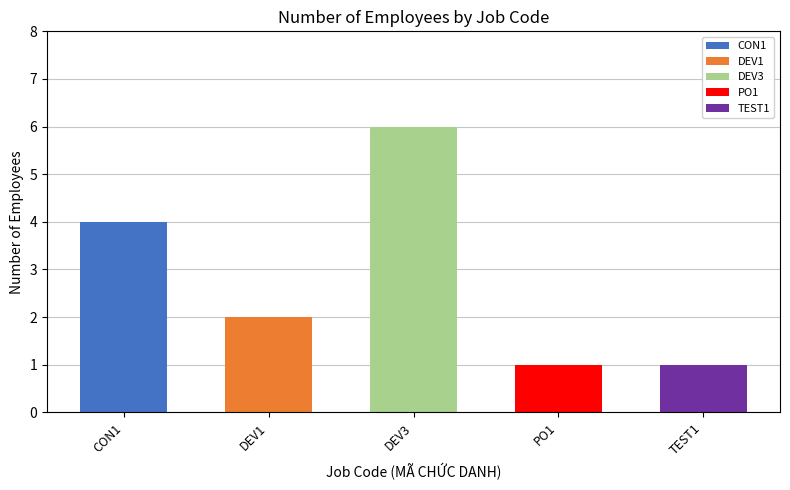

Reading right to left, transcribe all the data shown in this chart.

TEST1=1	PO1=1	DEV3=6	DEV1=2	CON1=4